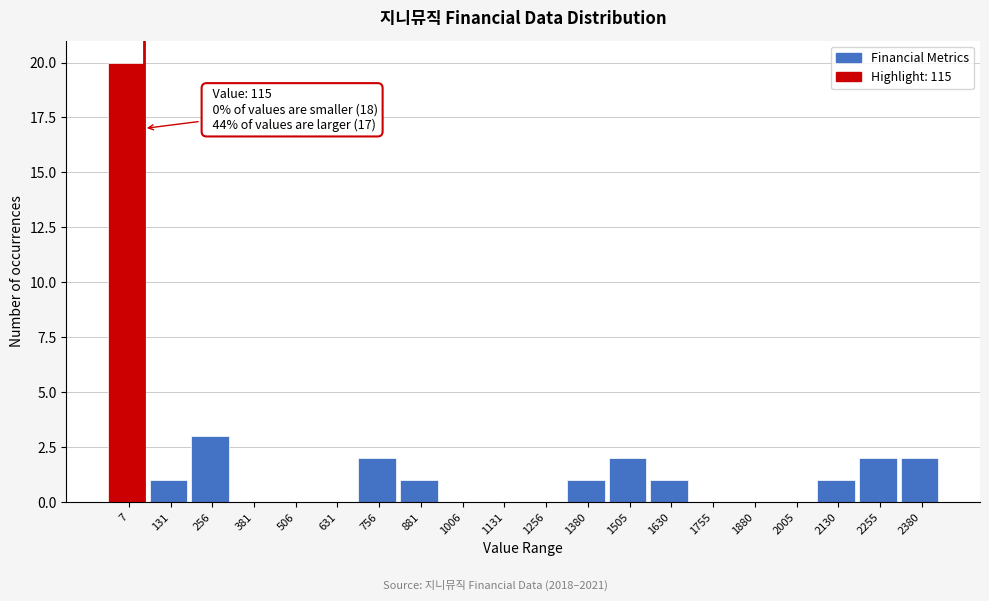

Reading left to right, transcribe all the data shown in this chart.

7=20	131=1	256=3	381=0	506=0	631=0	756=2	881=1	1006=0	1131=0	1256=0	1380=1	1505=2	1630=1	1755=0	1880=0	2005=0	2130=1	2255=2	2380=2